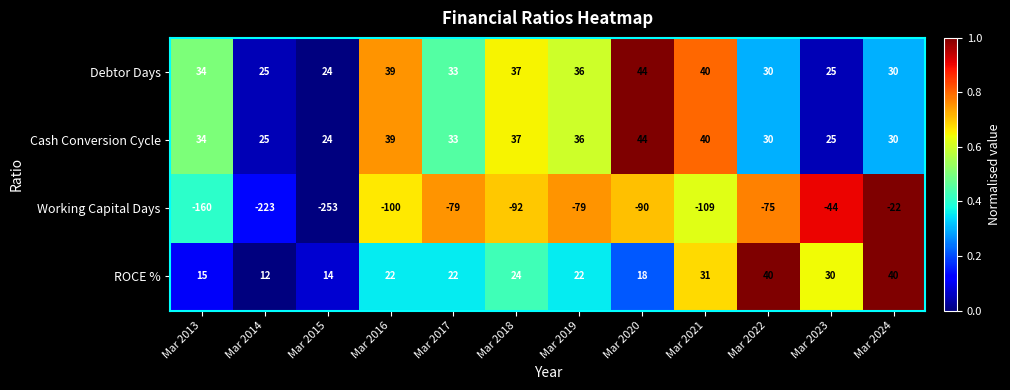

What value does the Debtor Days series have at Mar 2021?

40